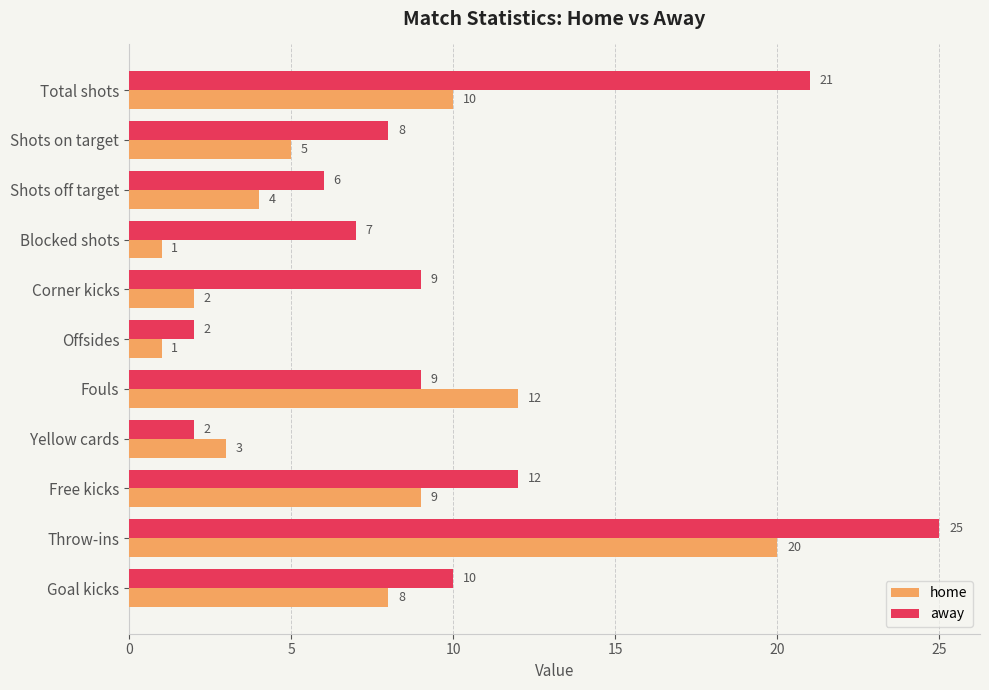

Which category has the highest value across all series?

Throw-ins